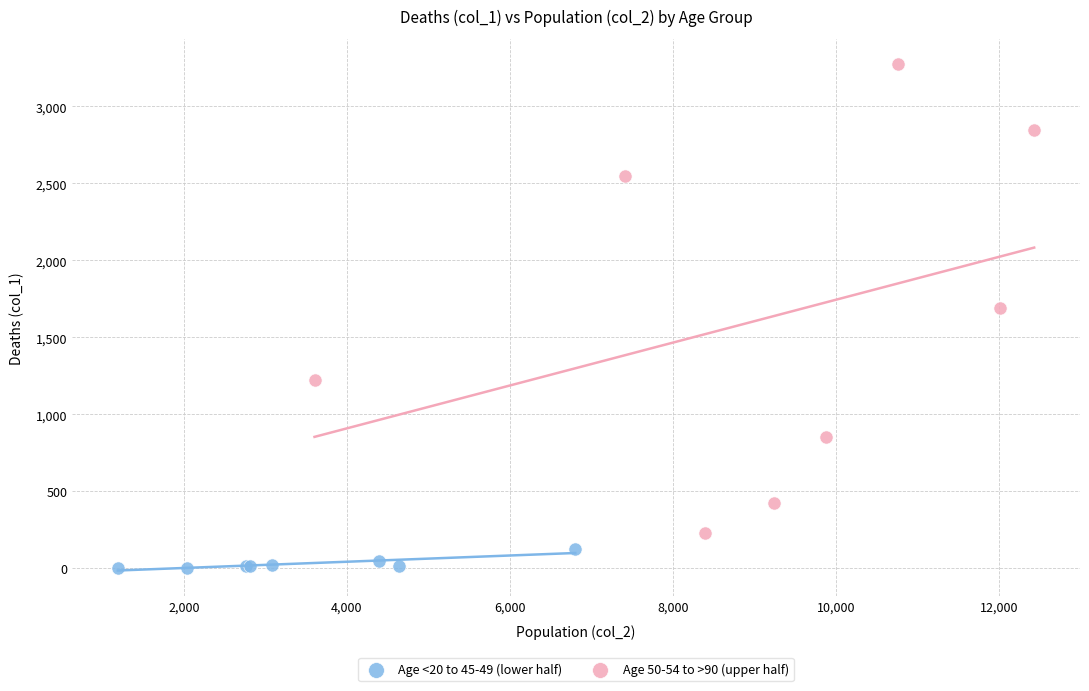

Which series reaches the minimum Y coordinate?

Age <20 to 45-49 (lower half)